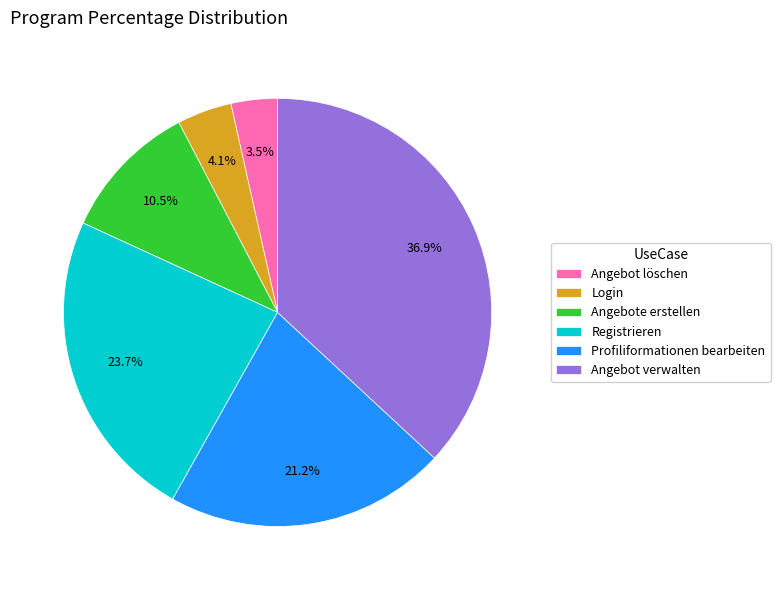

The Angebot löschen slice represents 10% of the pie. True or false?

False